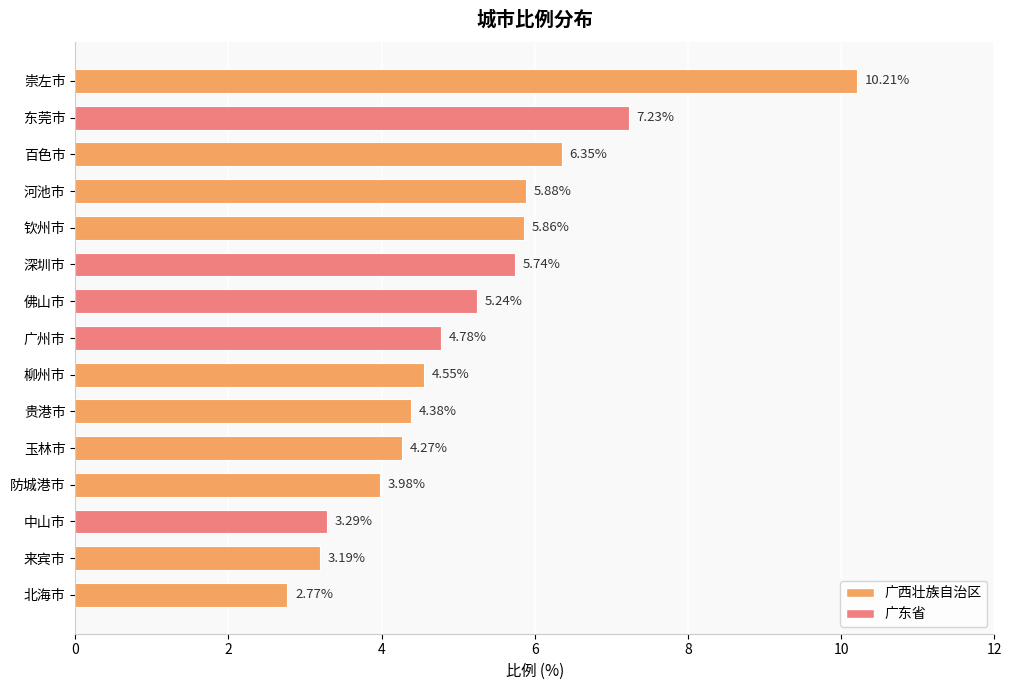

What is the greatest value displayed?

10.2